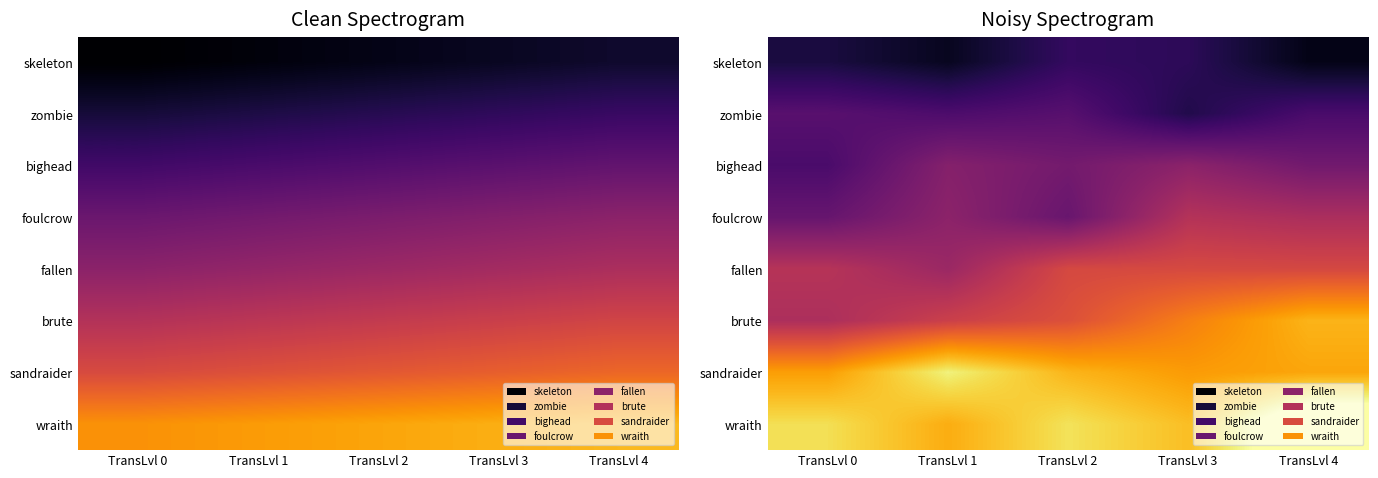

True or false: brute has a value of 27.1 at TransLvl 1.

True